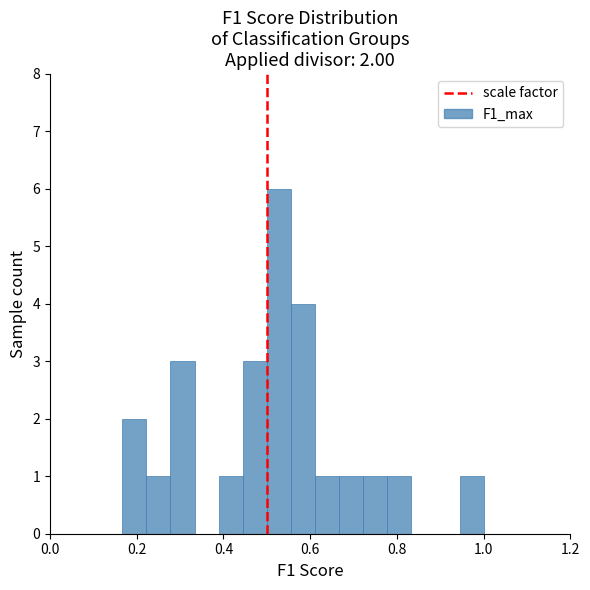

Around what value on the x-axis is the tallest bar? Give the approximate position of its centre, as read against the axis.

0.52